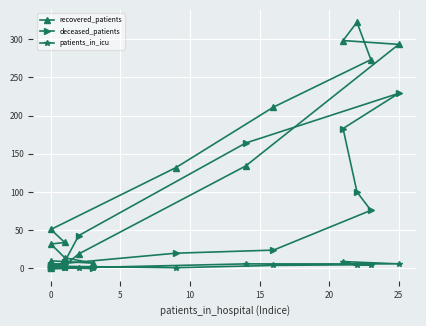

How many lines are shown in the chart?

3